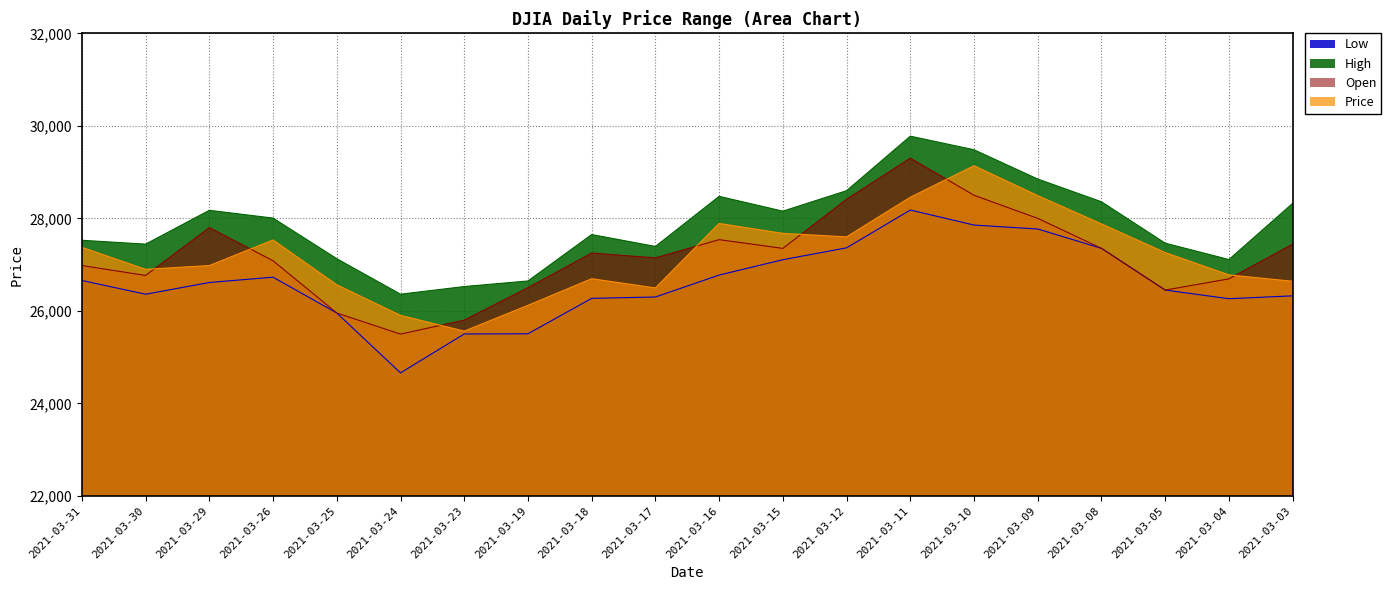

How many values in the Price series exceed 27260?

9